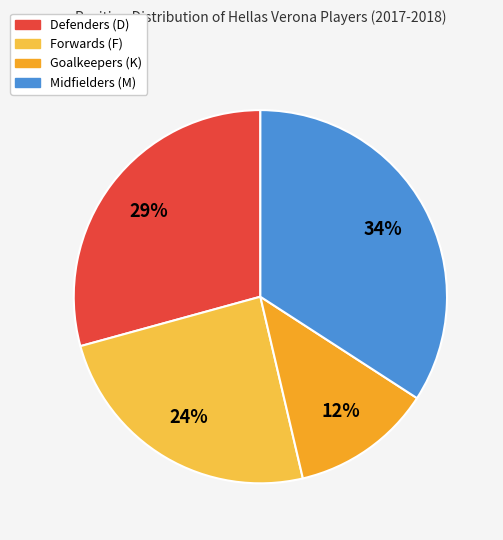

To the nearest percent, what is the difference between the largest and smallest slice percentages?

22%